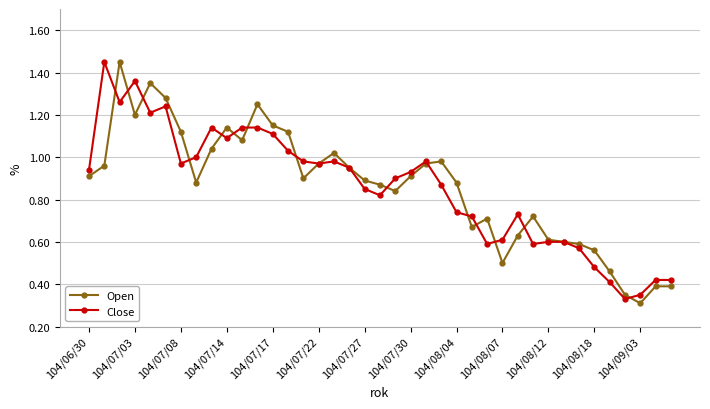

Reading left to right, transcribe all the data shown in this chart.

Open: 0.9	1.0	1.4	1.2	1.4	1.3	1.1	0.9	1.0	1.1	1.1	1.2	1.1	1.1	0.9	1.0	1.0	0.9	0.9	0.9	0.8	0.9	1.0	1.0	0.9	0.7	0.7	0.5	0.6	0.7	0.6	0.6	0.6	0.6	0.5	0.3	0.3	0.4	0.4
Close: 0.9	1.4	1.3	1.4	1.2	1.2	1.0	1.0	1.1	1.1	1.1	1.1	1.1	1.0	1.0	1.0	1.0	0.9	0.8	0.8	0.9	0.9	1.0	0.9	0.7	0.7	0.6	0.6	0.7	0.6	0.6	0.6	0.6	0.5	0.4	0.3	0.3	0.4	0.4